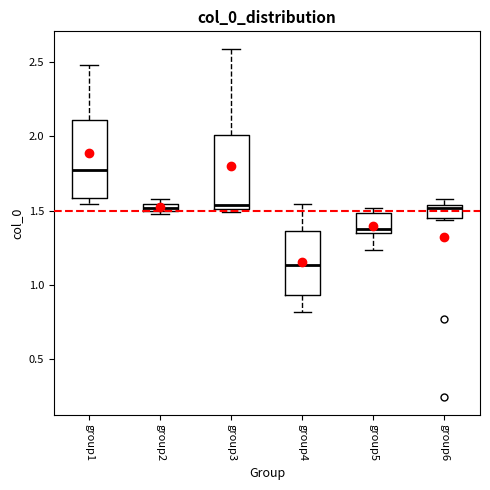

Where is the upper edge of the box for group6 on the y-axis? The values are not printed on the chart, so give them approximately, as read against the axis.

1.55